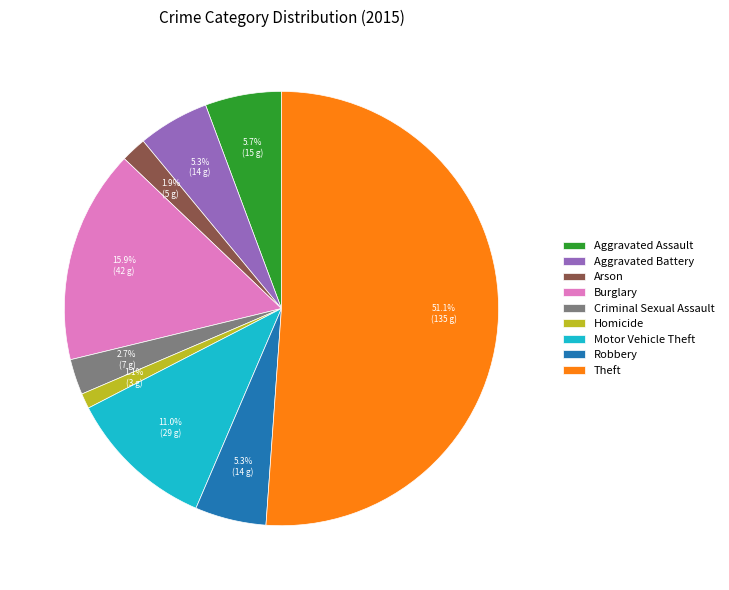

Count the number of slices in the pie.

9